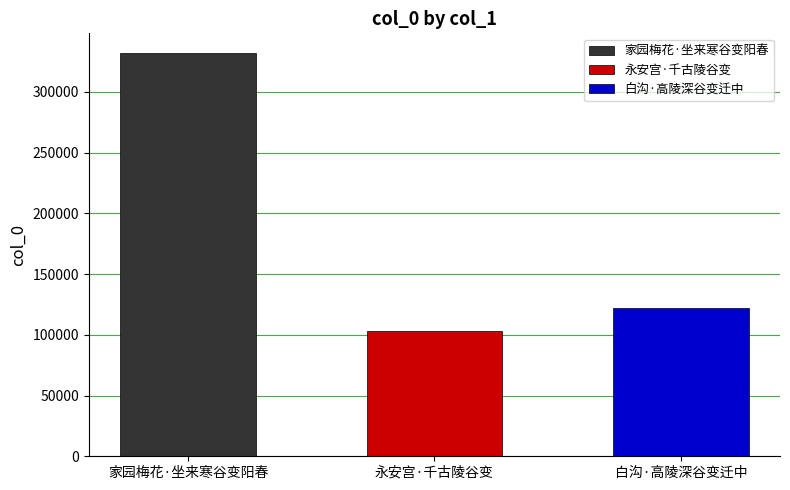

What is the label of the 1st bar from the right?

白沟·高陵深谷变迁中